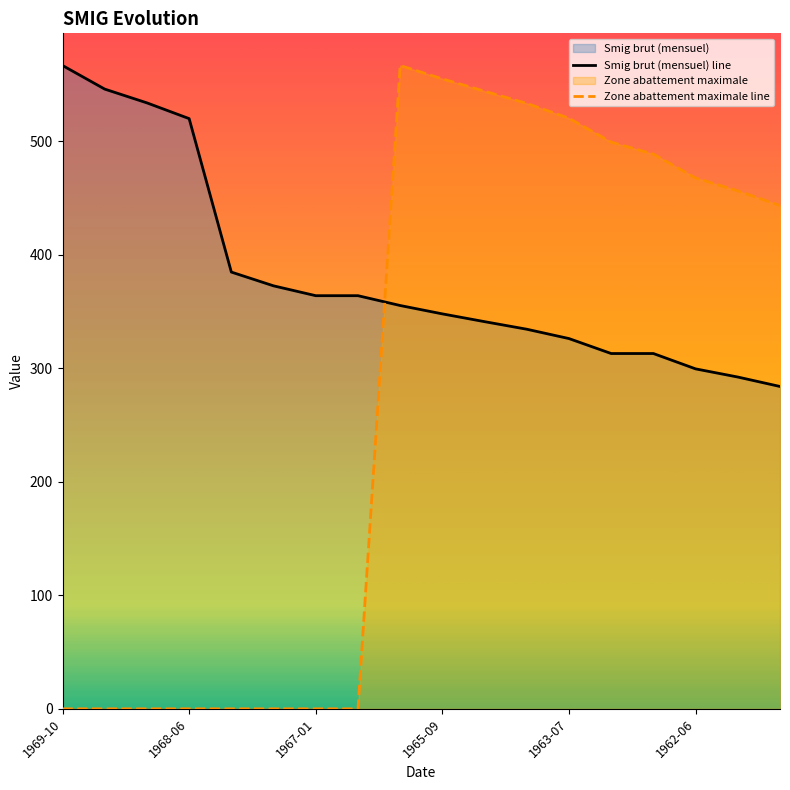

True or false: Smig brut (mensuel) has more than 0 points higher than both neighbors.

False